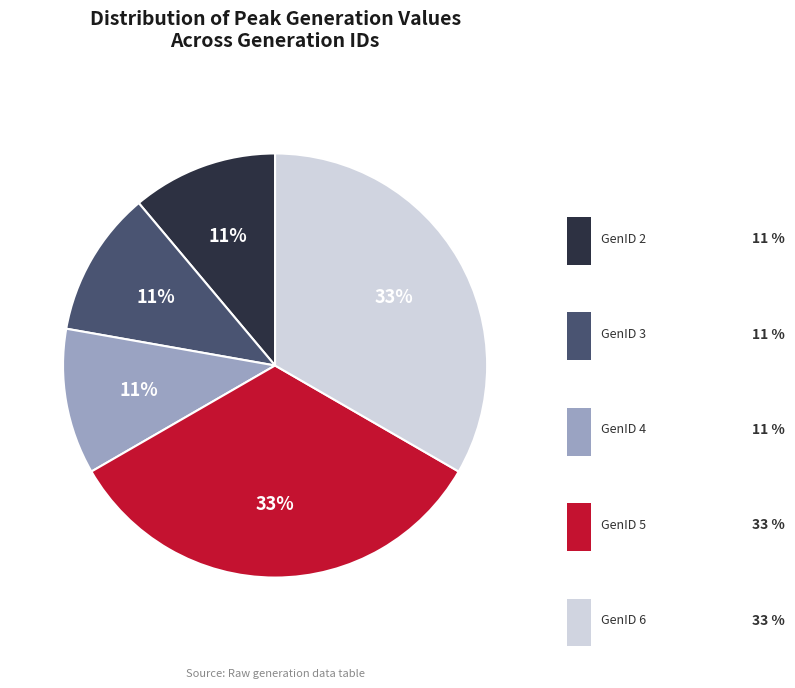

Does GenID 4 represent more than half of the total?

No